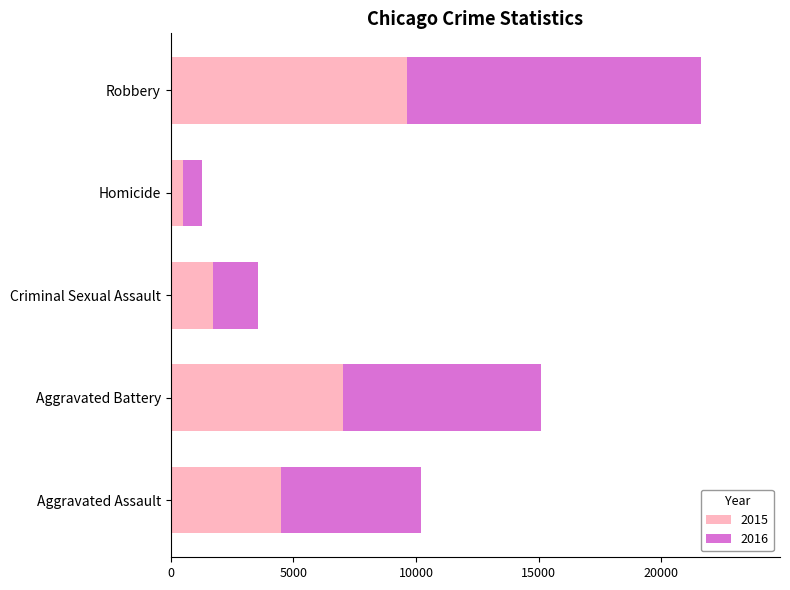

The 2015 series shows 7018 at Aggravated Battery. True or false?

True